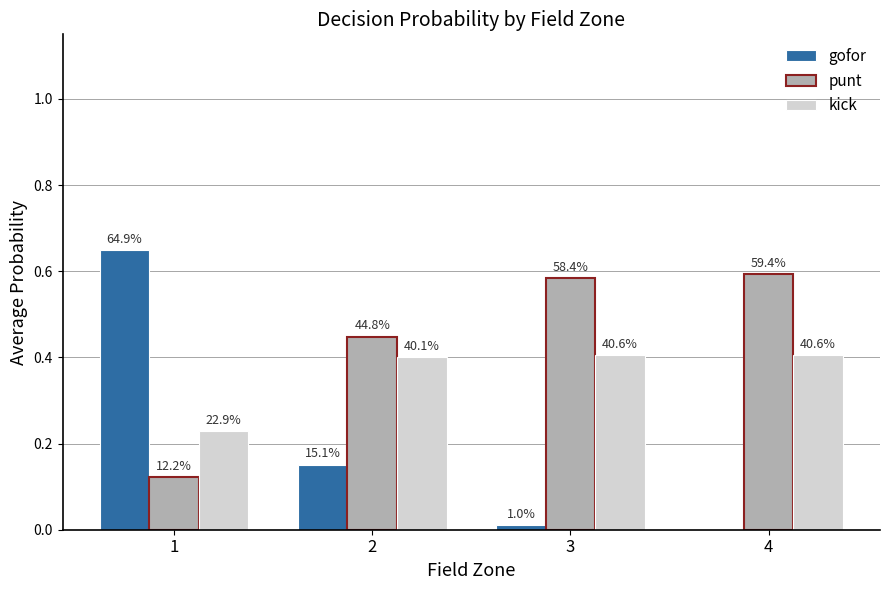

True or false: punt has a value of 0.1 at 1.

True